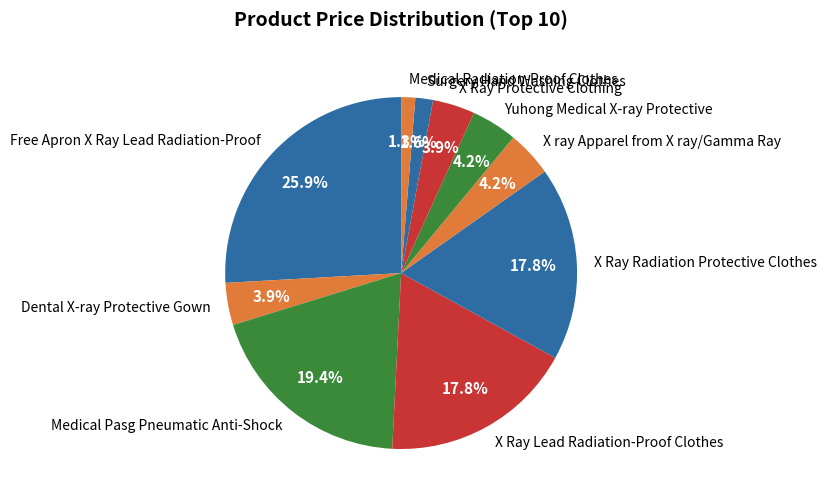

Combined, what portion of the pie is X Ray Lead Radiation-Proof Clothes and Yuhong Medical X-ray Protective?

22.0%